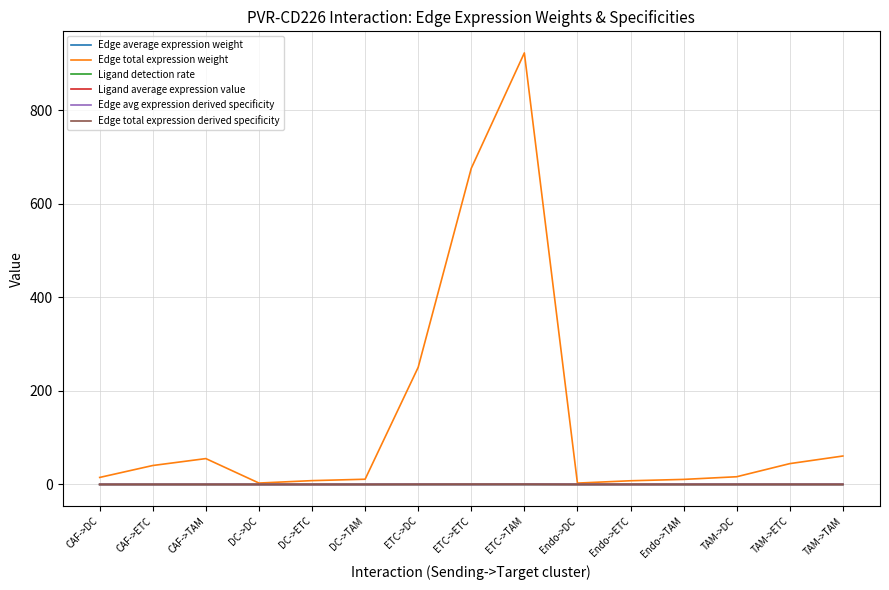

The value of Ligand detection rate at CAF->TAM is 0.0. True or false?

True